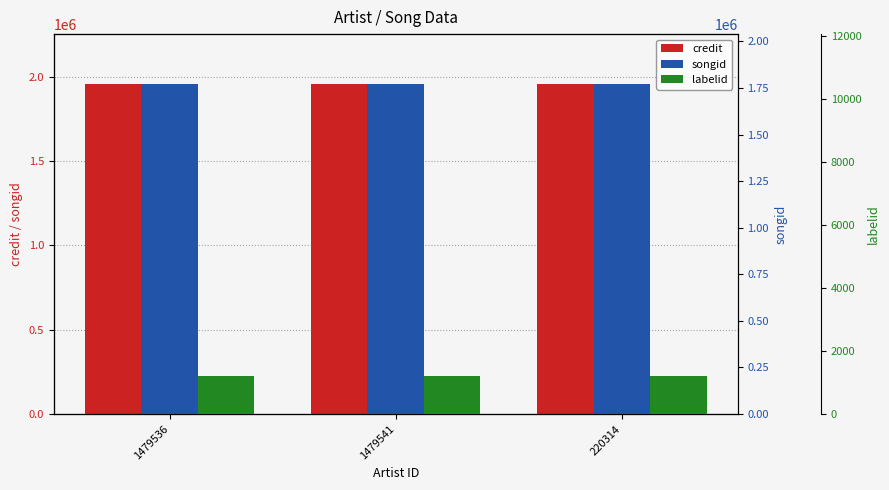

Which series has the widest spread of values?

credit